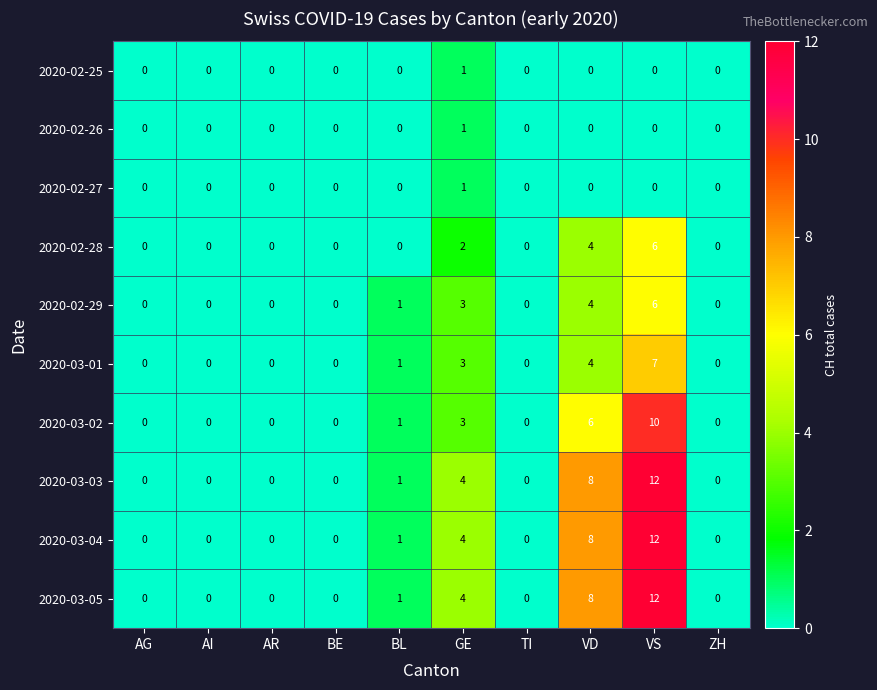

The 2020-03-01 series shows 0 at AI. True or false?

True